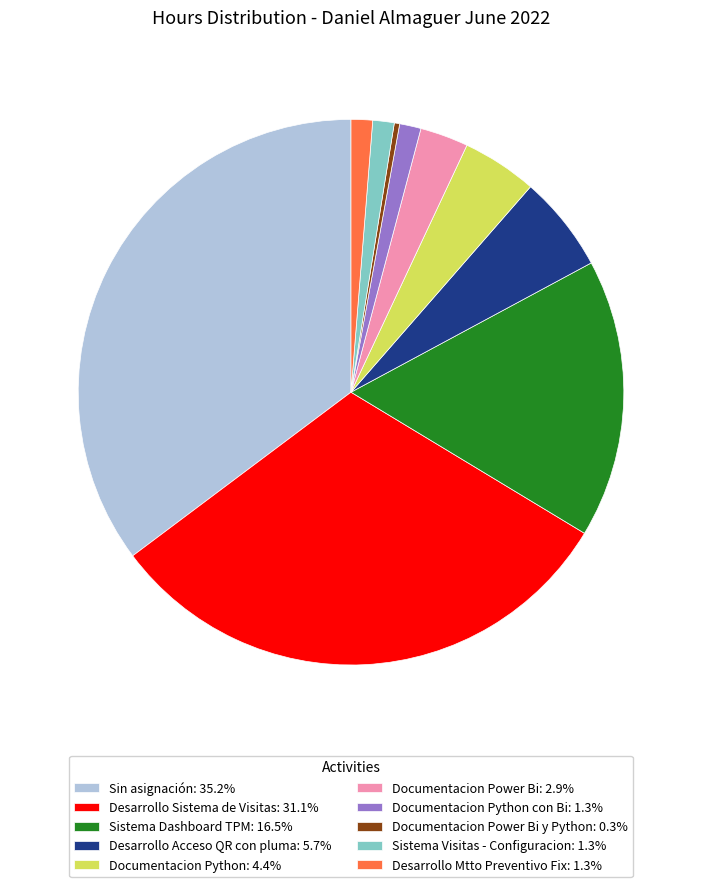

Is the sum of Documentacion Power Bi y Python: 0.3% and Documentacion Python: 4.4% greater than half?

No